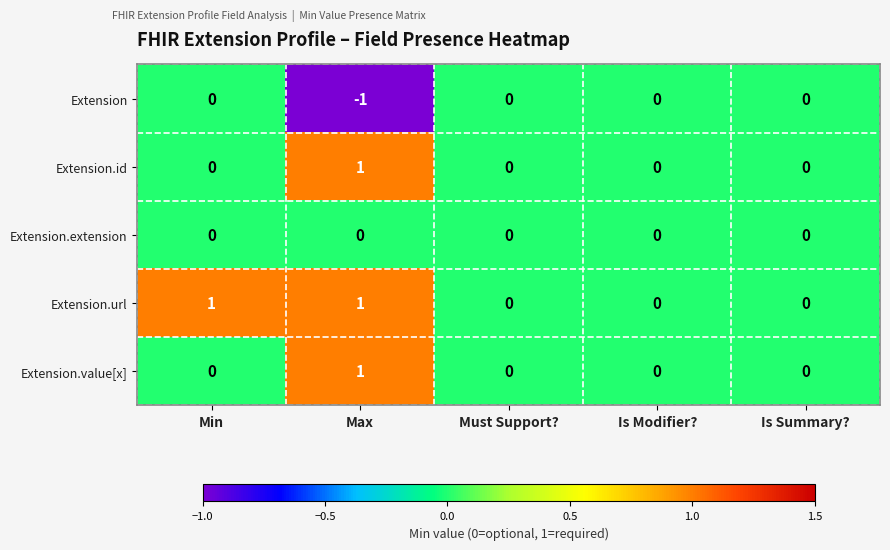

What is the difference between the highest and lowest values at Max?

2